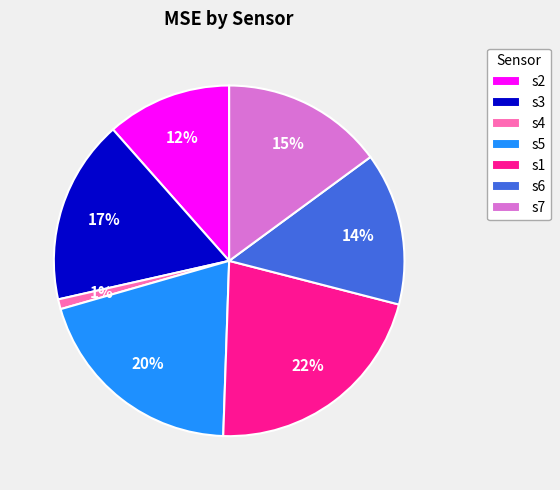

Rank the categories by value from highest to lowest.

s1, s5, s3, s7, s6, s2, s4